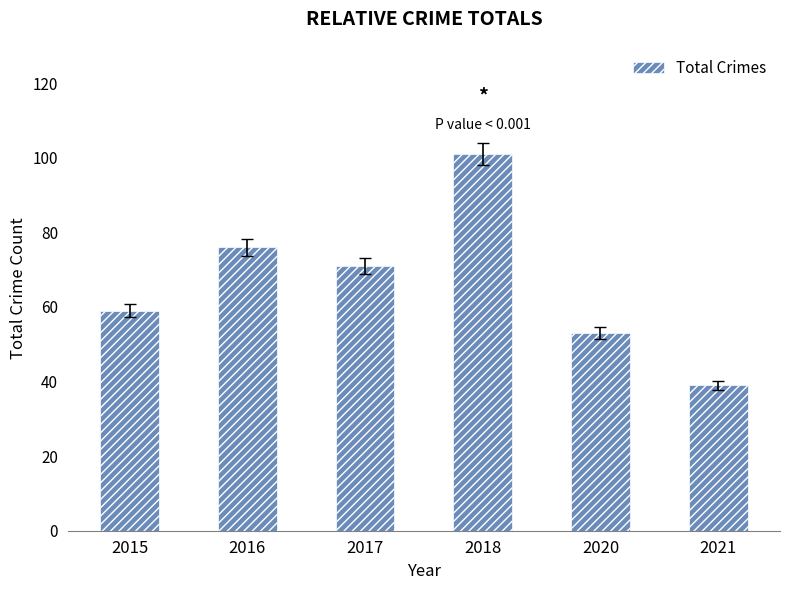

List the labels in order of value, smallest first.

2021, 2020, 2015, 2017, 2016, 2018